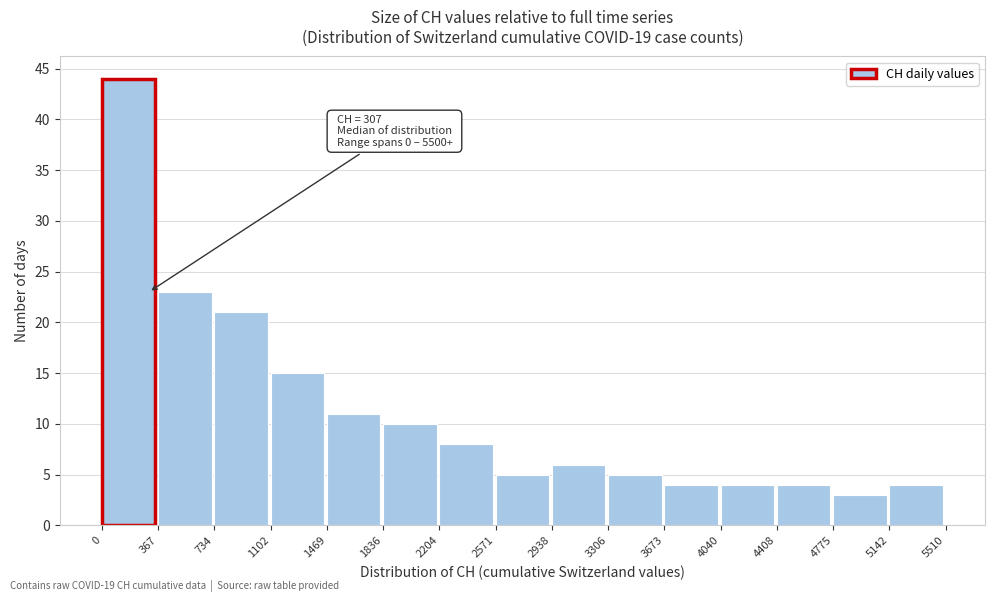

Which range on the x-axis has the tallest bar?

0 to 367